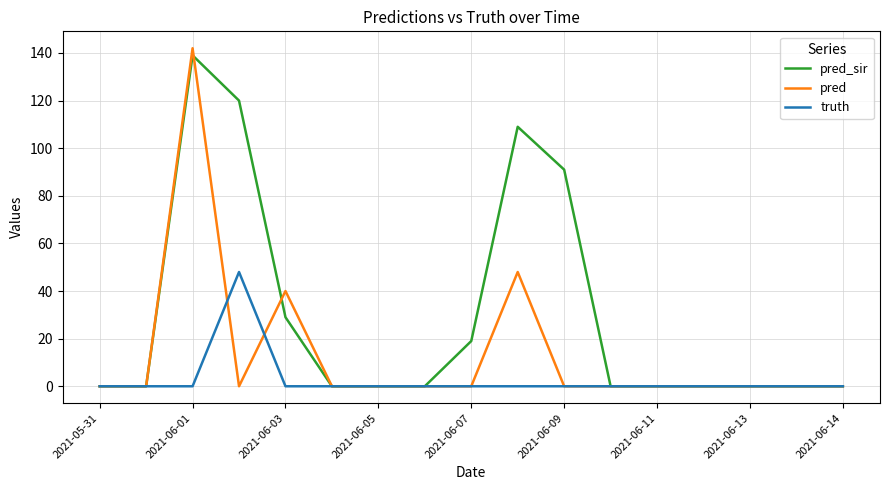

Which series has the largest total across all categories?

pred_sir